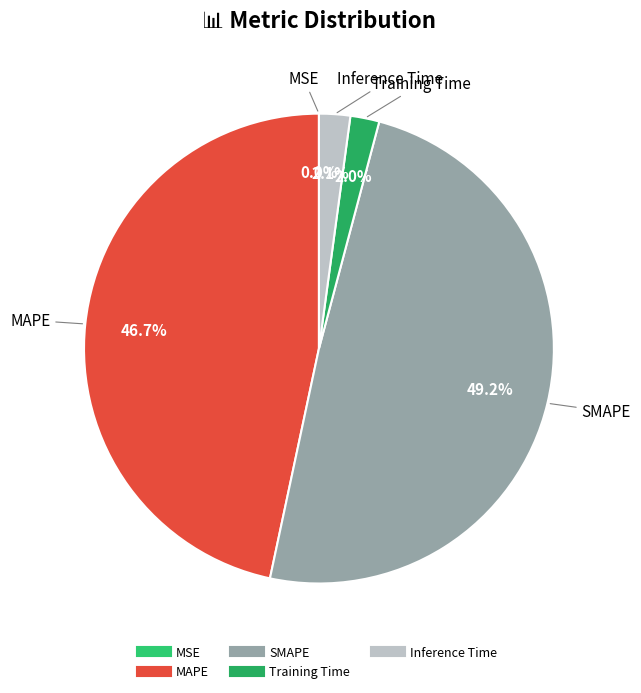

To the nearest percent, what is the combined percentage of MAPE and Inference Time?

49%